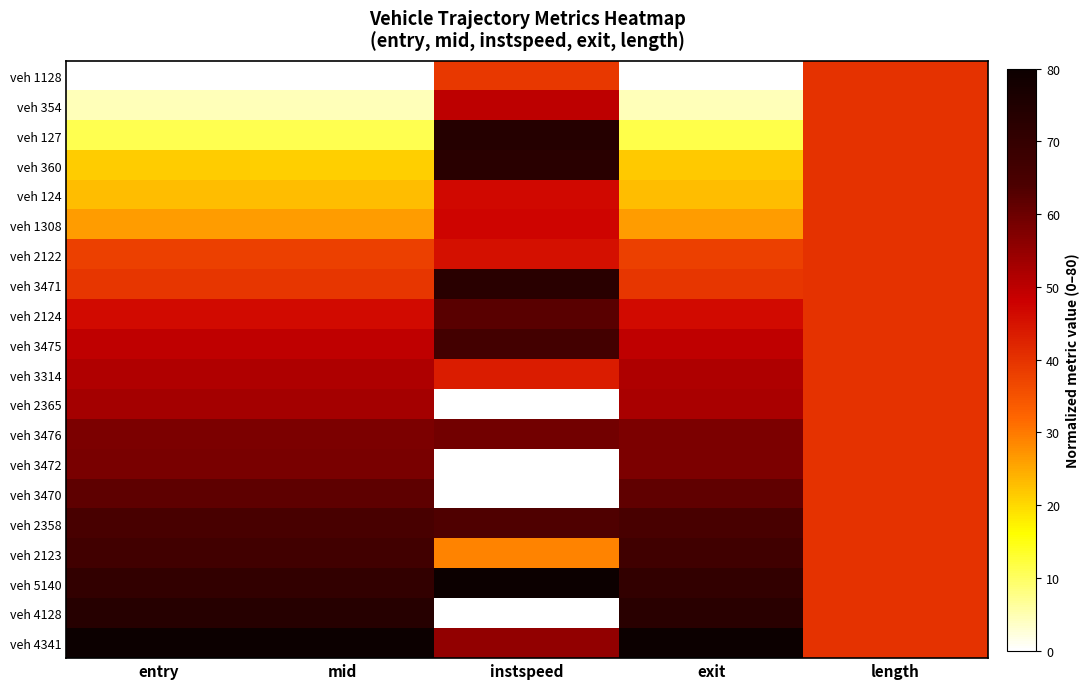

Reading left to right, list all the values displayed in this chart.

veh 1128: entry=0.0	mid=0.0	instspeed=39.3	exit=0.0	length=40.0
veh 354: entry=4.5	mid=4.5	instspeed=49.8	exit=4.5	length=40.0
veh 127: entry=11.2	mid=11.2	instspeed=73.6	exit=11.5	length=40.0
veh 360: entry=21.3	mid=21.2	instspeed=72.8	exit=21.7	length=40.0
veh 124: entry=22.9	mid=22.9	instspeed=46.9	exit=22.9	length=40.0
veh 1308: entry=26.3	mid=26.3	instspeed=47.4	exit=26.3	length=40.0
veh 2122: entry=38.0	mid=38.0	instspeed=45.4	exit=38.0	length=40.0
veh 3471: entry=39.5	mid=39.5	instspeed=72.5	exit=39.4	length=40.0
veh 2124: entry=46.4	mid=46.4	instspeed=62.4	exit=46.4	length=40.0
veh 3475: entry=49.6	mid=49.6	instspeed=66.1	exit=49.6	length=40.0
veh 3314: entry=51.6	mid=51.6	instspeed=43.7	exit=51.6	length=40.0
veh 2365: entry=53.1	mid=53.0	instspeed=0.0	exit=52.5	length=40.0
veh 3476: entry=57.9	mid=57.9	instspeed=59.3	exit=57.9	length=40.0
veh 3472: entry=58.3	mid=58.3	instspeed=0.0	exit=58.0	length=40.0
veh 3470: entry=61.8	mid=61.8	instspeed=0.0	exit=61.4	length=40.0
veh 2358: entry=64.8	mid=64.8	instspeed=63.7	exit=64.8	length=40.0
veh 2123: entry=66.7	mid=66.7	instspeed=28.8	exit=67.0	length=40.0
veh 5140: entry=70.5	mid=70.5	instspeed=80.0	exit=70.5	length=40.0
veh 4128: entry=73.3	mid=73.3	instspeed=0.0	exit=72.7	length=40.0
veh 4341: entry=80.0	mid=80.0	instspeed=55.0	exit=80.0	length=40.0